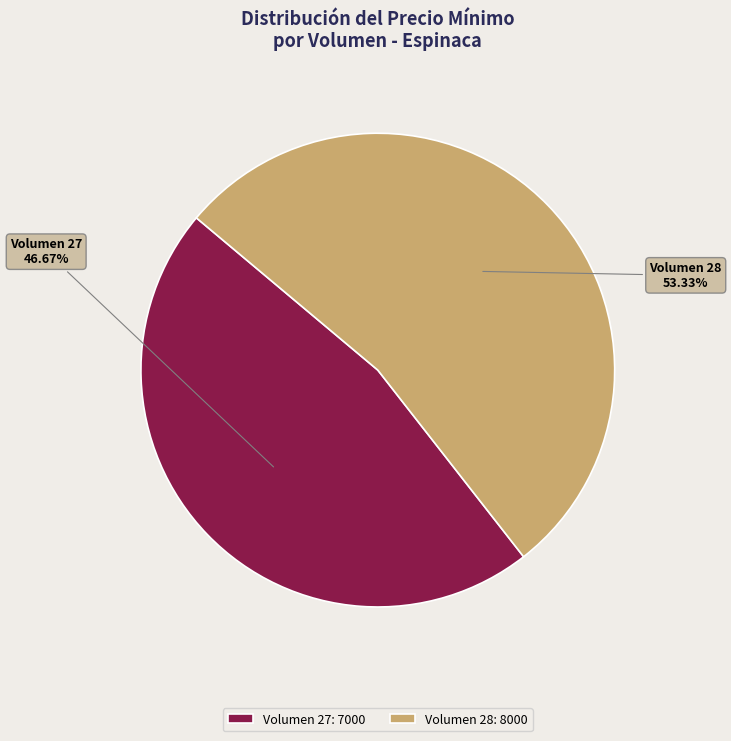

How many segments does this pie chart have?

2